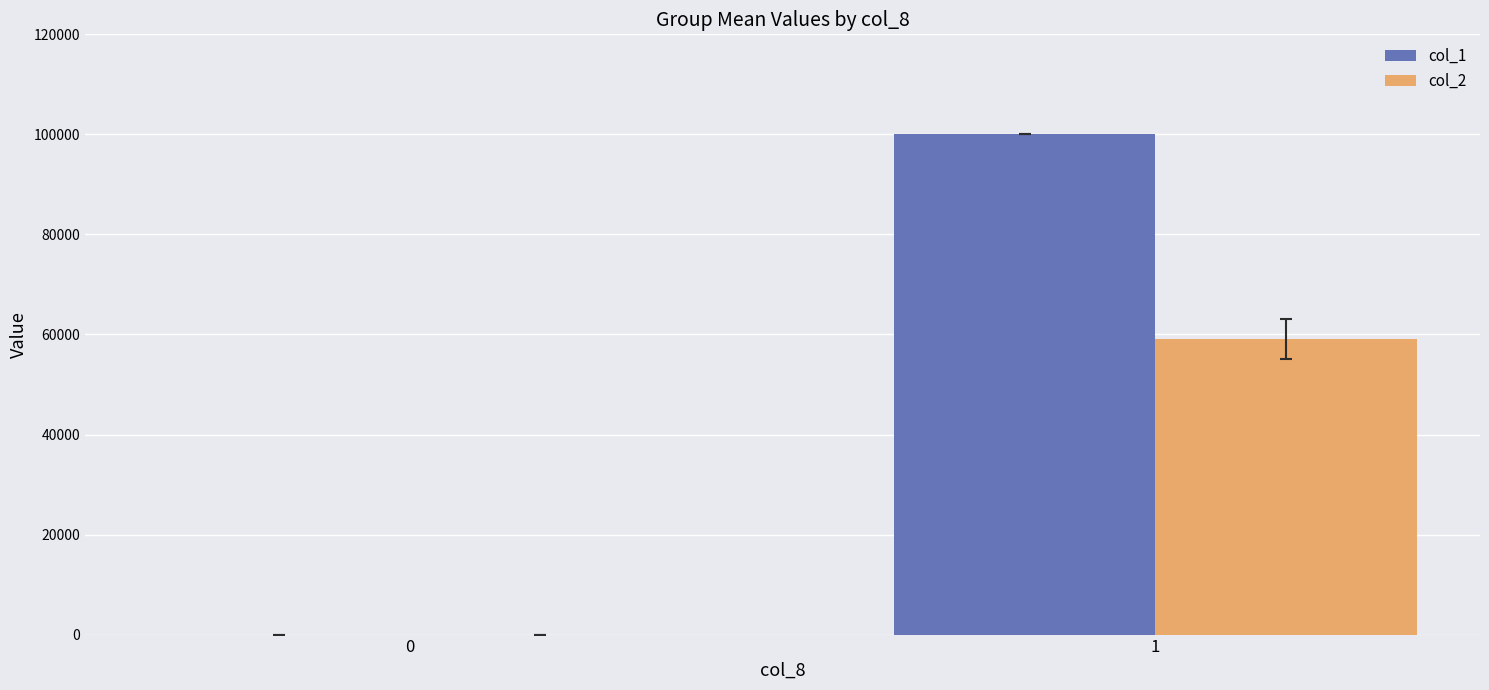

Which series has the widest spread of values?

col_1